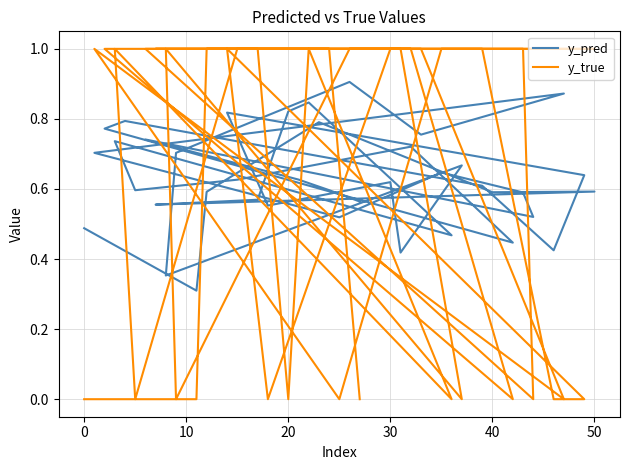

How many intersections are there between y_true and y_pred?

24